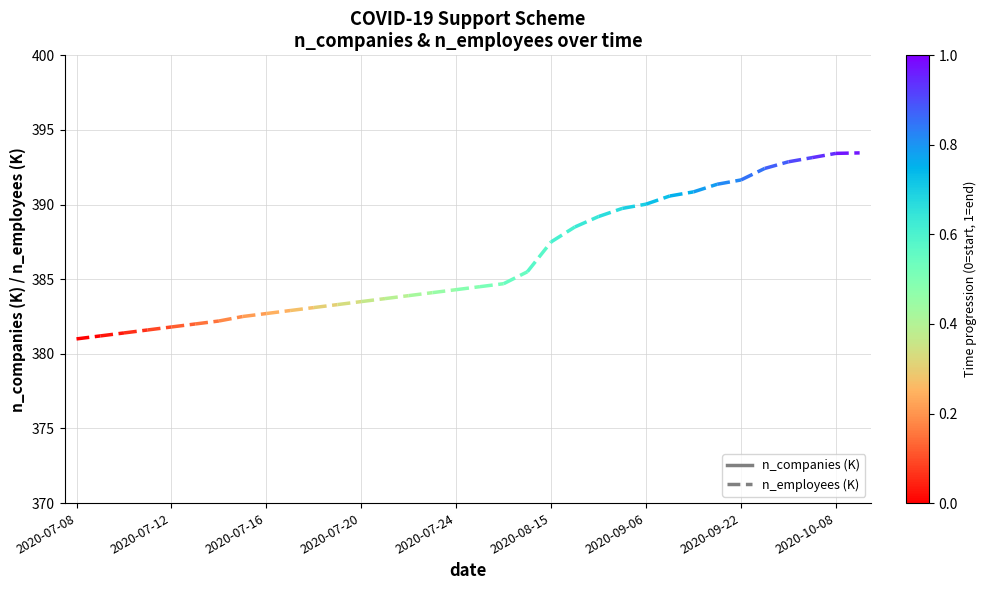

How many n_companies values are between 72 and 73?

2